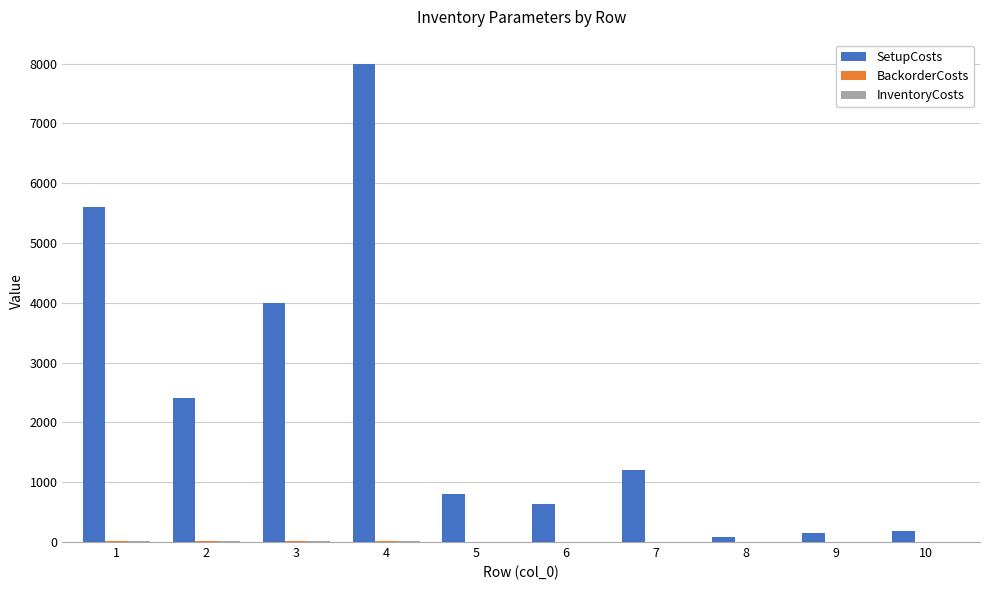

The value of SetupCosts at 7 is 2030.1. True or false?

False